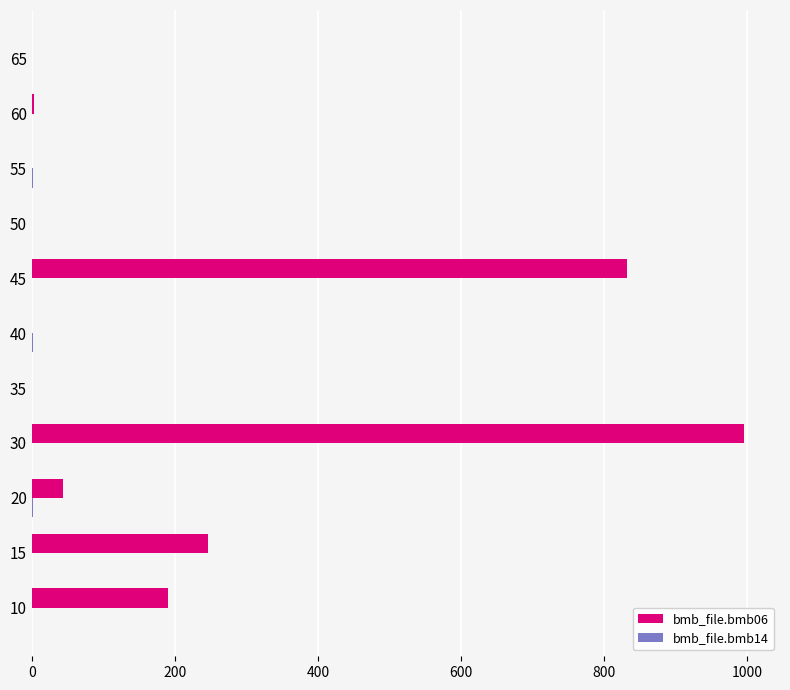

The value of bmb_file.bmb06 at 65 is -305.6. True or false?

False